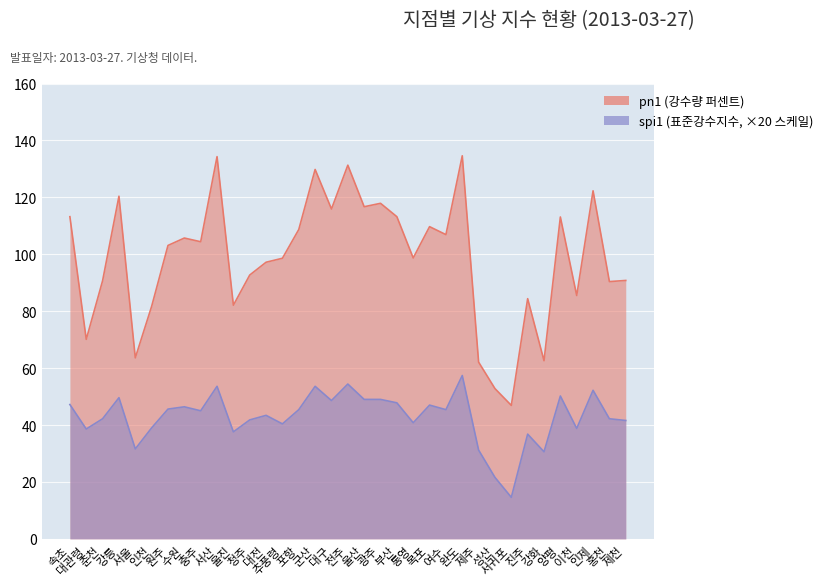

The spi1 series shows 41.6 at 제천. True or false?

True